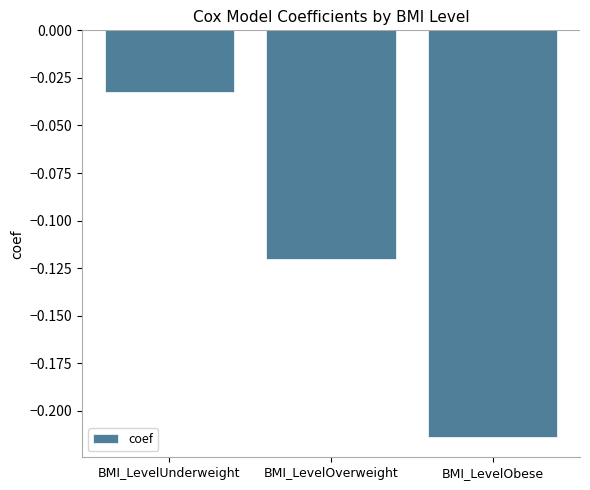

How many bars are there in total?

3